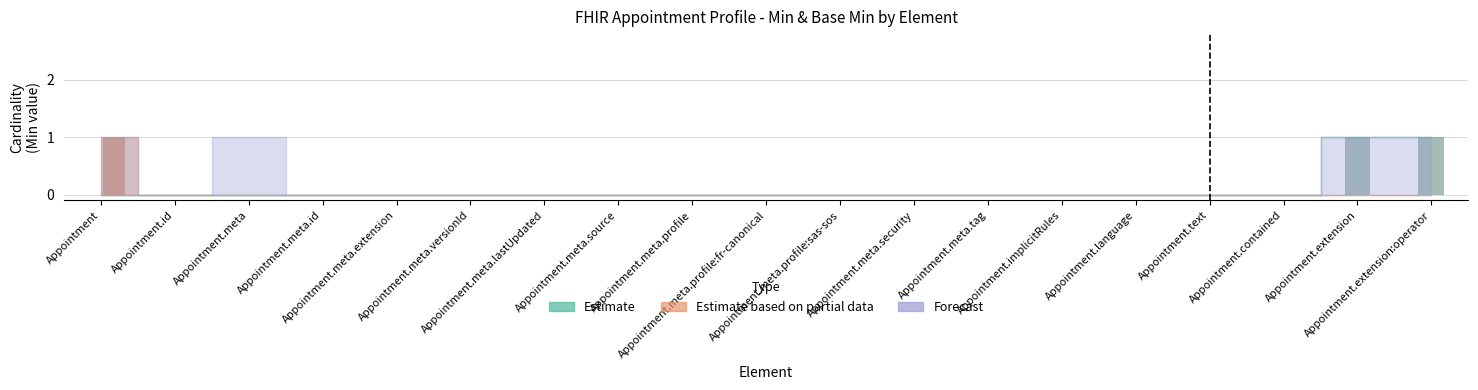

What is the label of the 6th bar from the left?

Appointment.meta.versionId